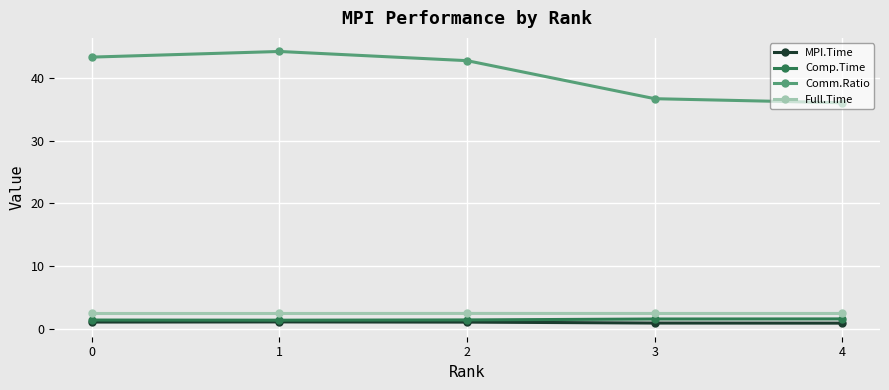

At which category does Comm.Ratio reach its first local peak?

1